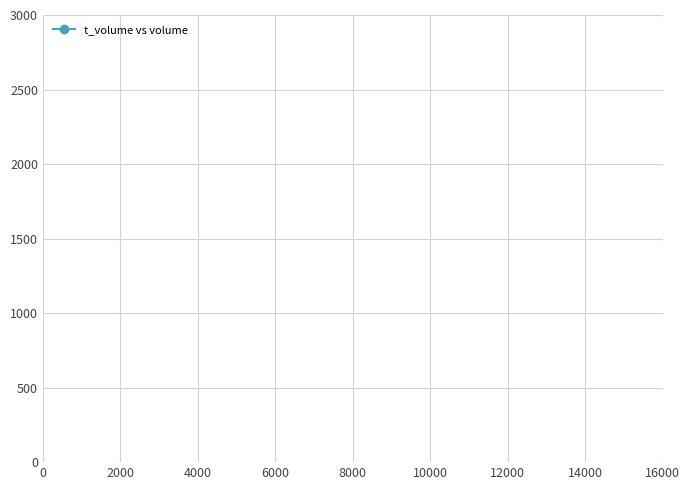

Is it true that the value at 0 is 8278?

False